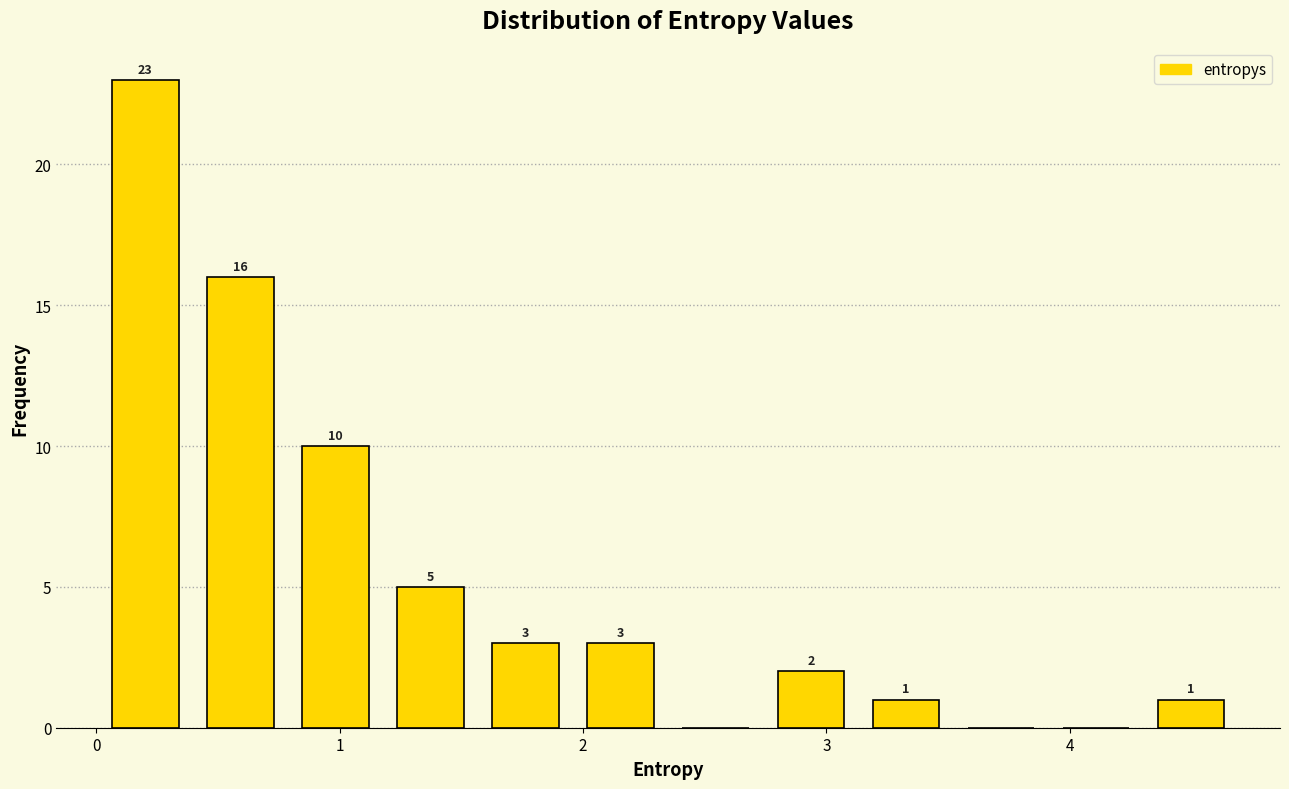

Read against the x-axis, roughly where is the centre of the tallest bar?

0.2